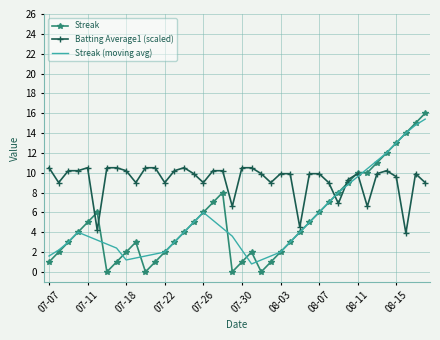

Which series has the widest spread of values?

Streak